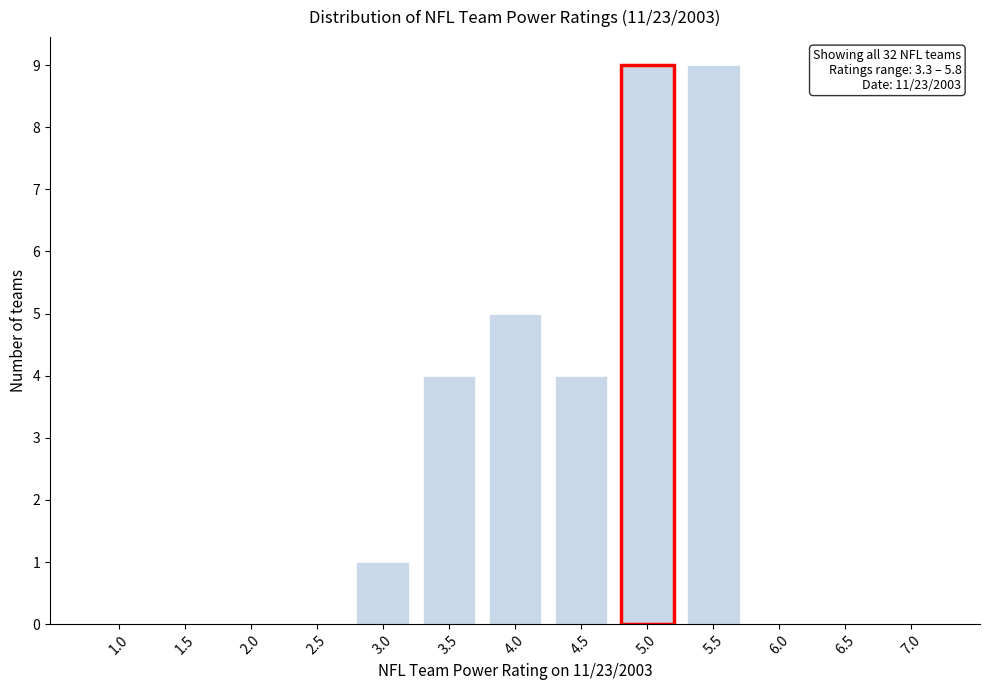

Reading left to right, list all the values displayed in this chart.

1.0=0	1.5=0	2.0=0	2.5=0	3.0=1	3.5=4	4.0=5	4.5=4	5.0=9	5.5=9	6.0=0	6.5=0	7.0=0